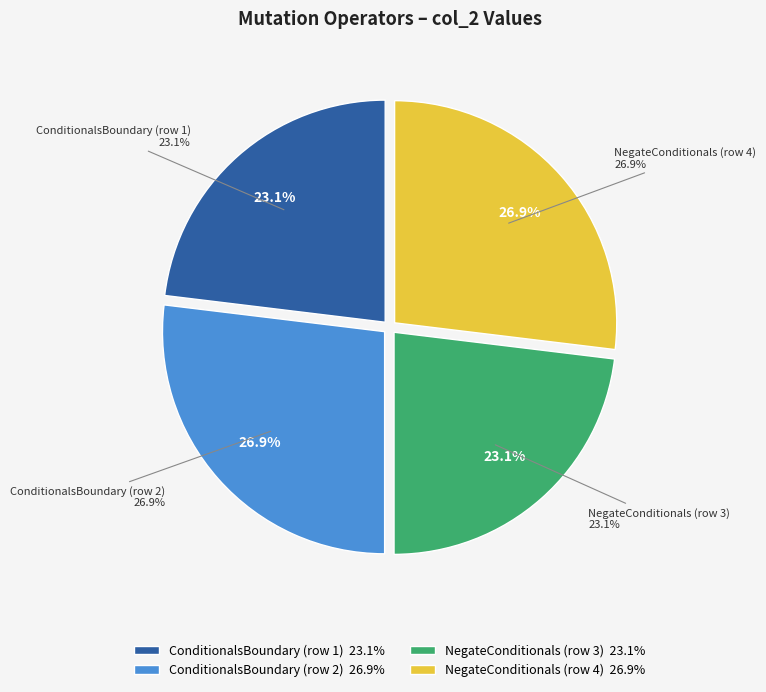

Is it true that ConditionalsBoundary (row 2) is 27% of the pie?

True